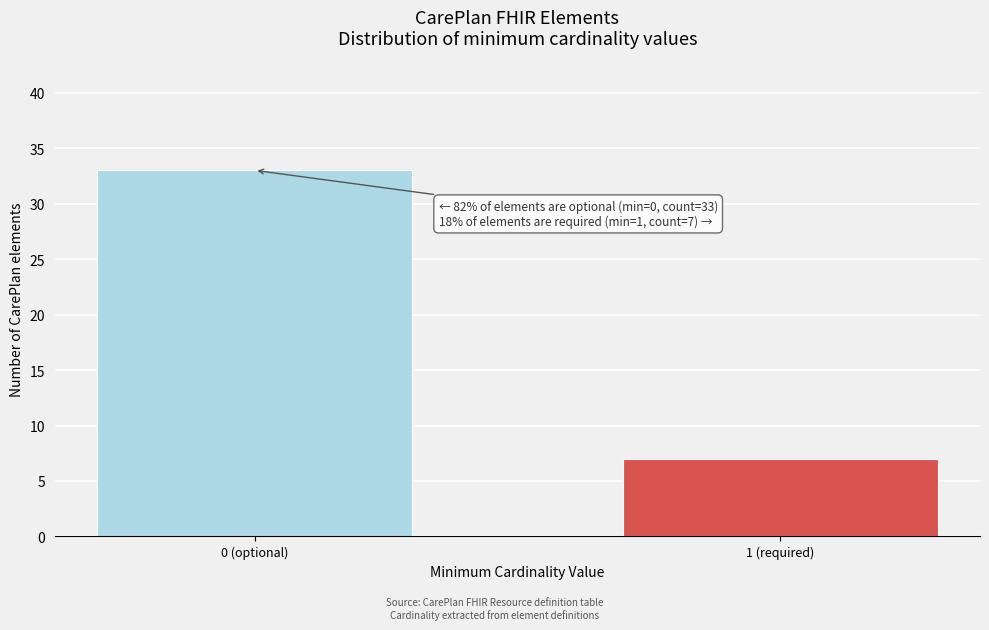

Reading left to right, extract all data points from this chart.

0 (optional)=33	1 (required)=7